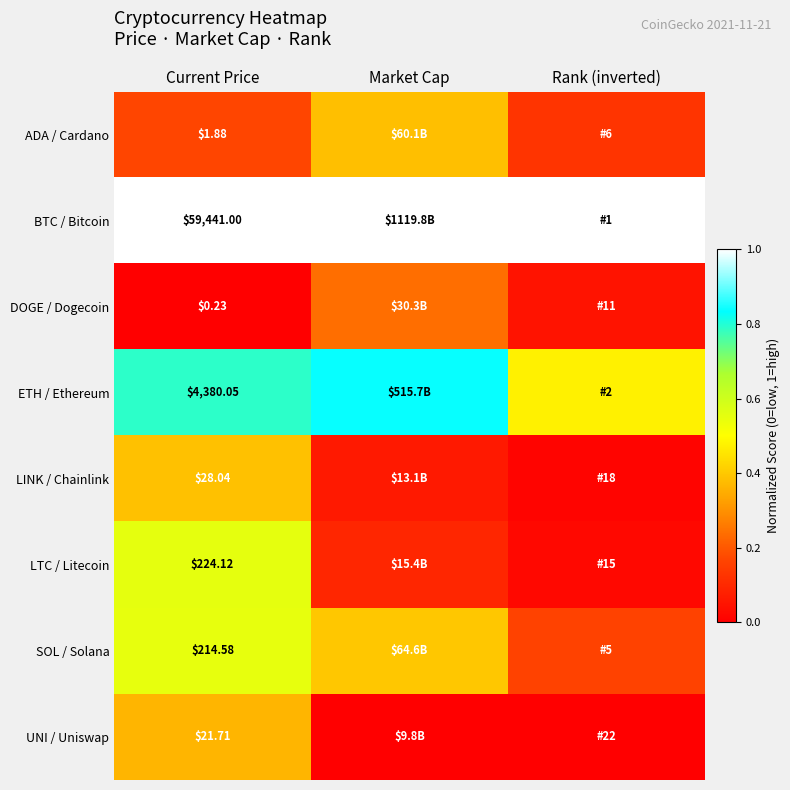

Count the UNI / Uniswap values in the range 0 to 1.

3